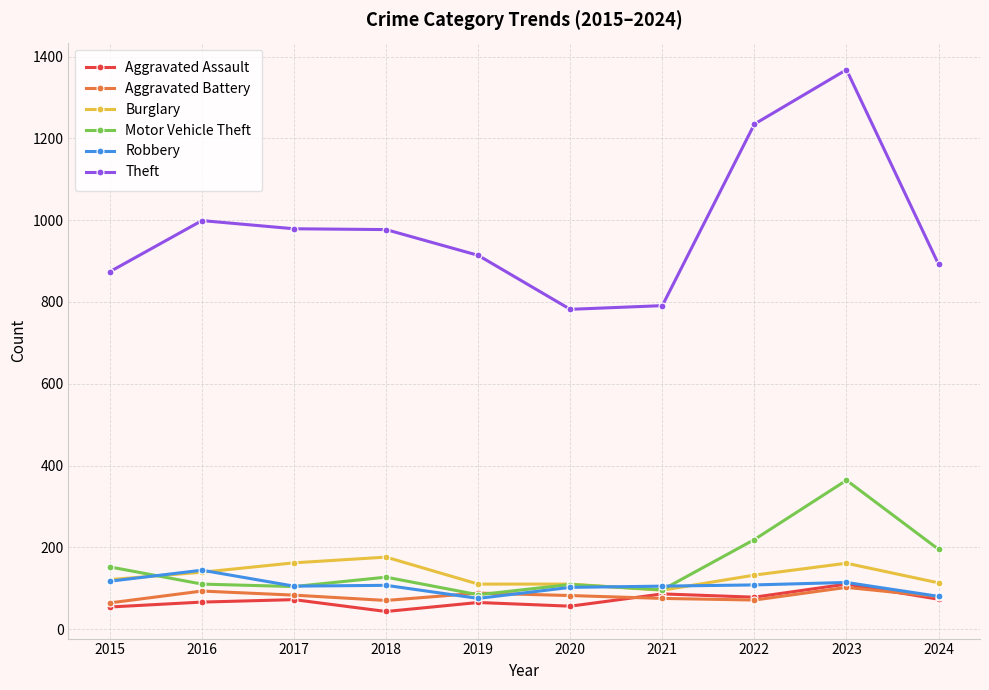

How many data points in Burglary are less than 132?

5